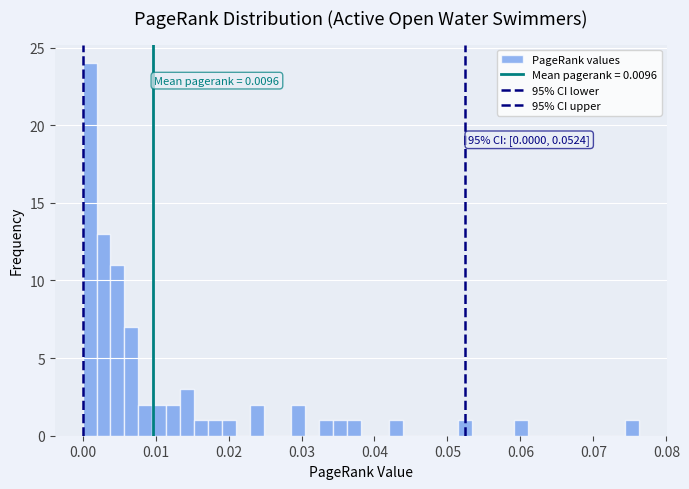

Read against the x-axis, roughly where is the centre of the tallest bar?

0.001